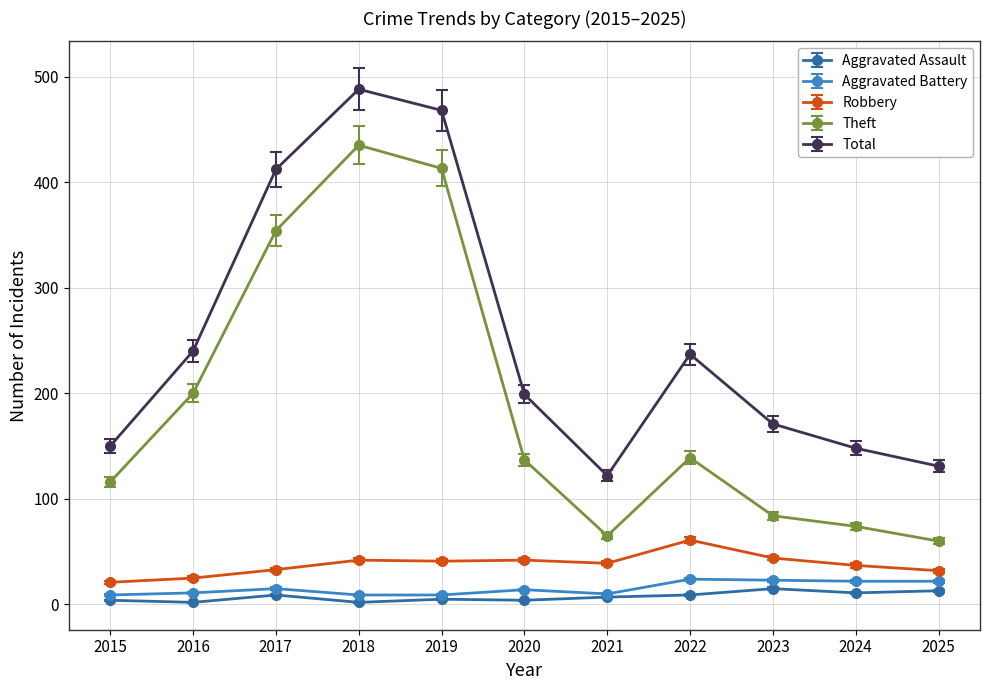

What is the sum of all Total values?

2766